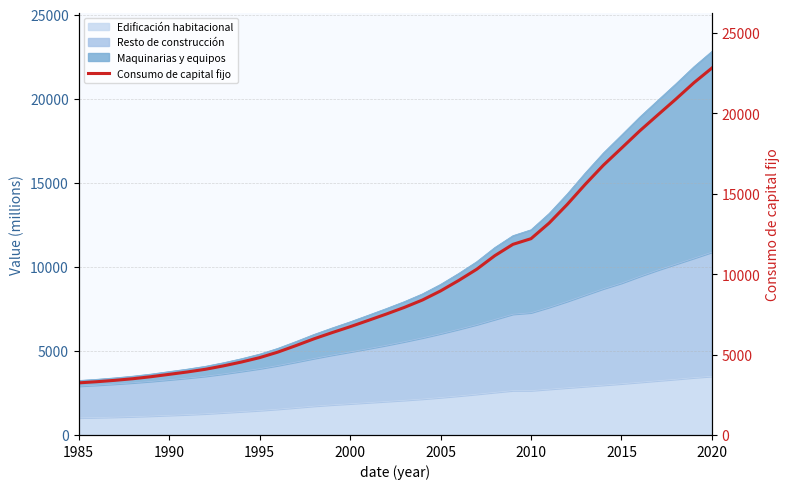

Is it true that Edificación habitacional equals 3490 at 2020?

True